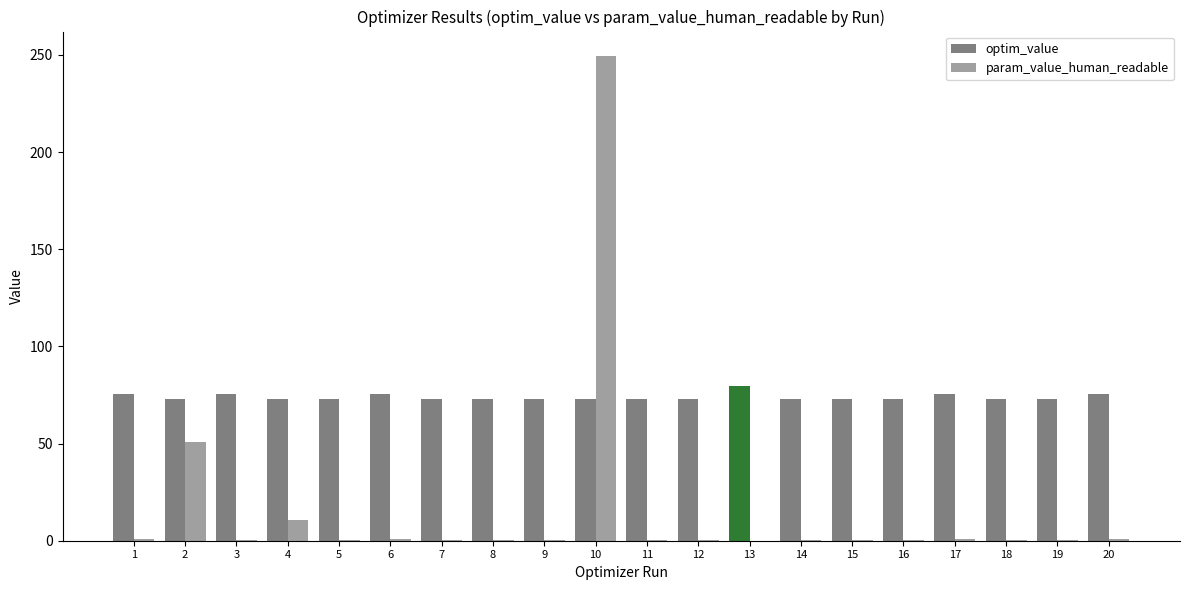

What is the difference between the second highest and second lowest values in the param_value_human_readable series?

50.1